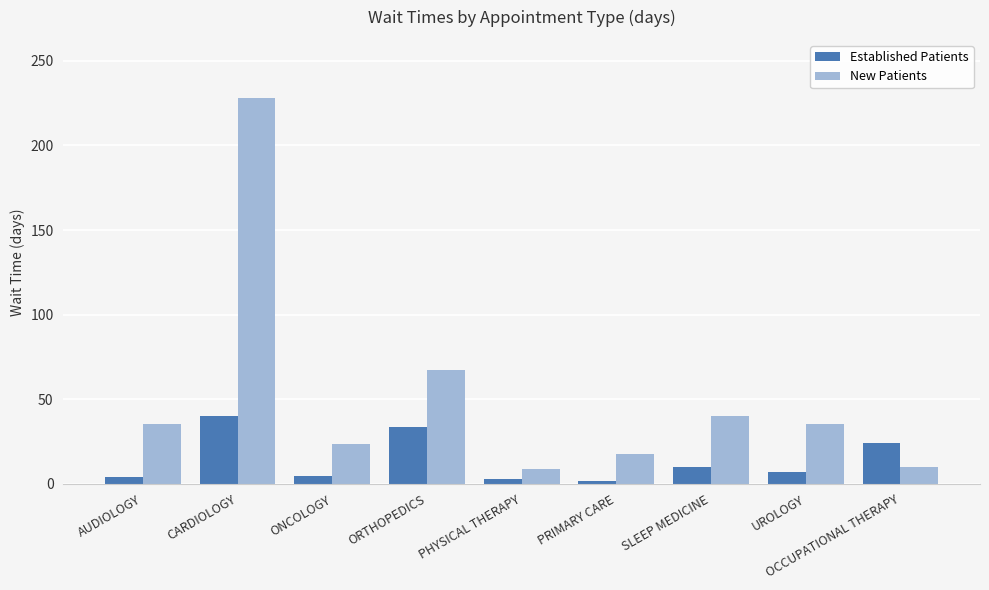

At which category is the sum across all series the highest?

CARDIOLOGY